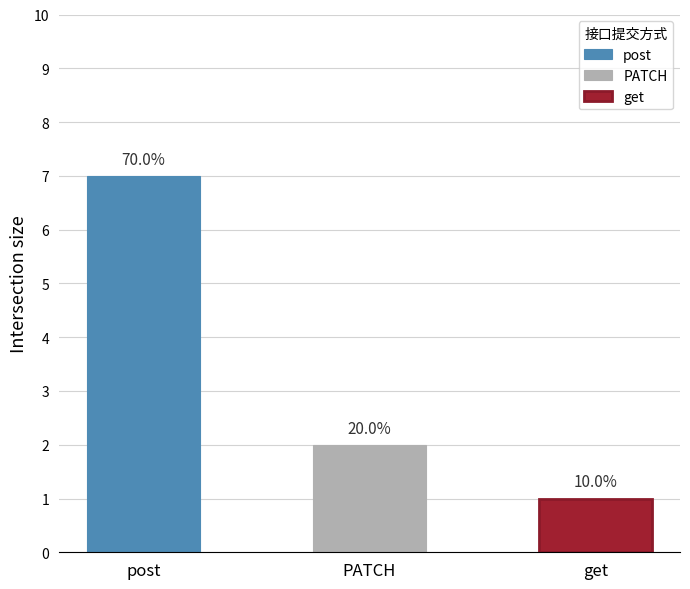

Which category has the lowest value across all series?

get